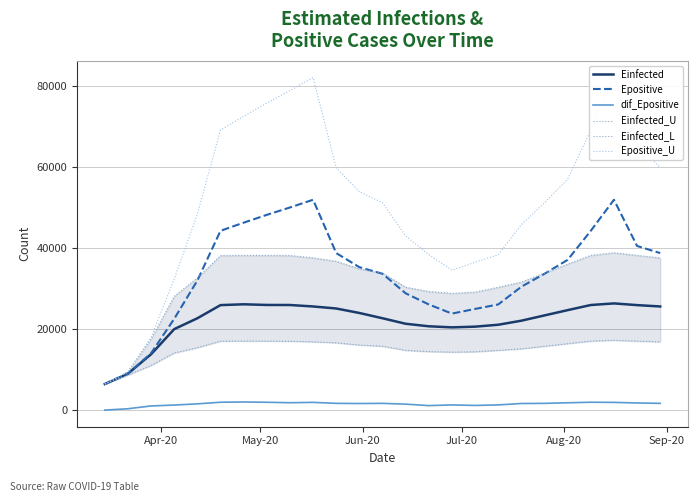

True or false: Epositive and dif_Epositive intersect in this chart.

False